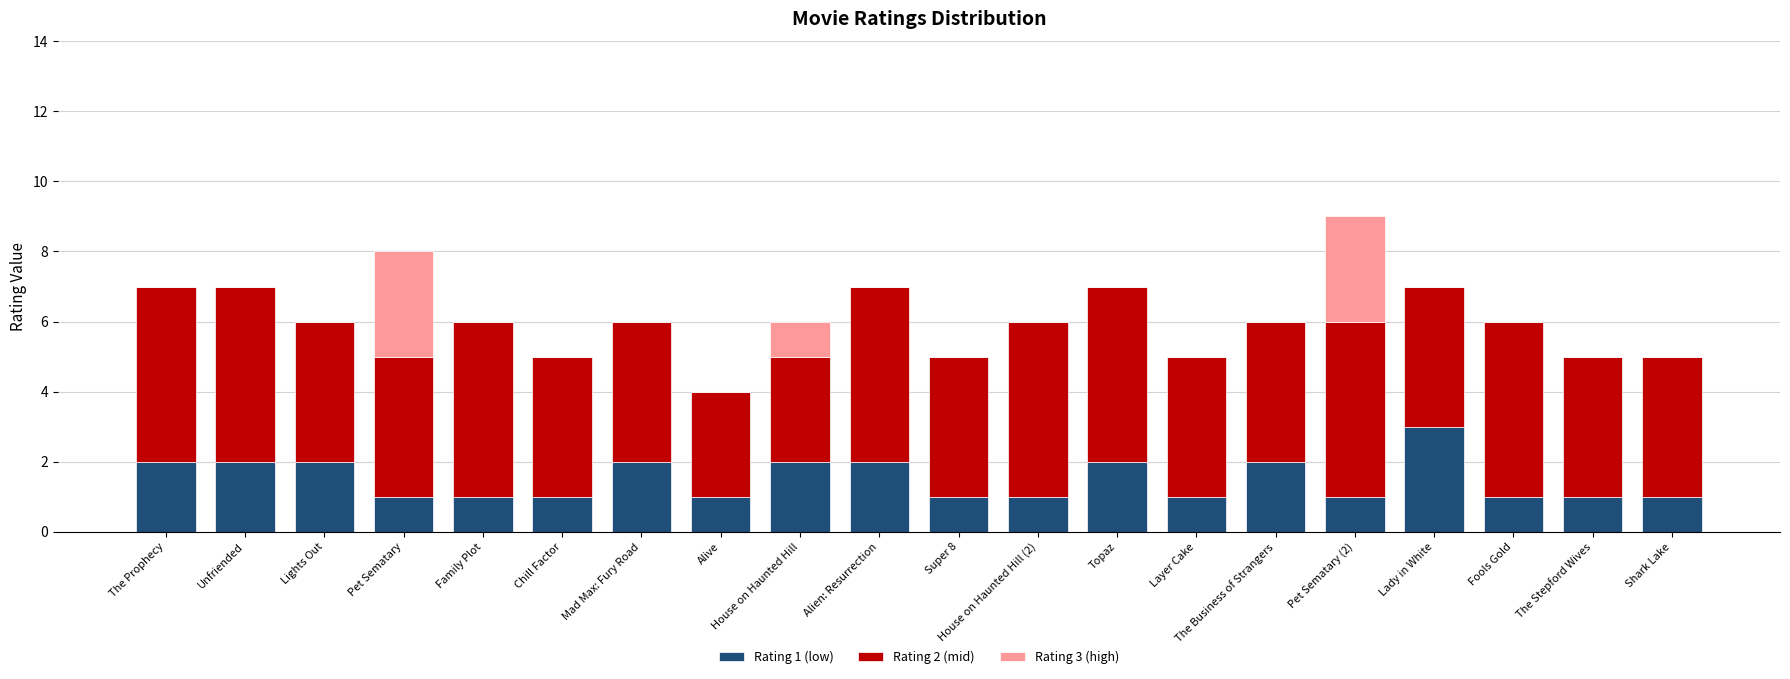

What is the approximate value of Rating 1 (low) at Topaz?

2